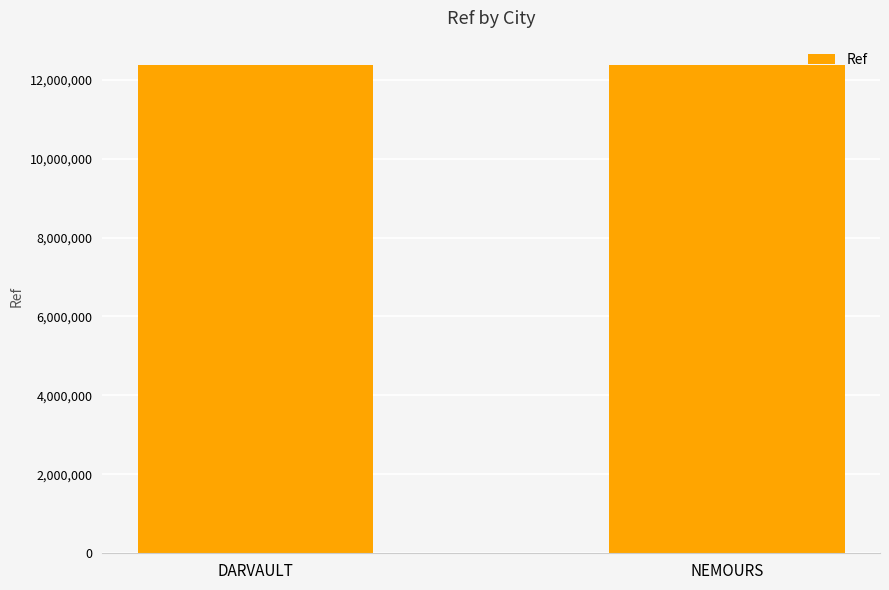

Read the value at DARVAULT, to the nearest 5.

12369295